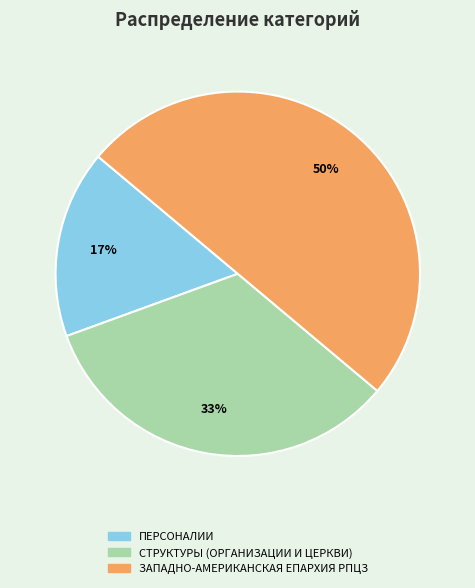

To the nearest percent, what portion does ПЕРСОНАЛИИ represent?

17%